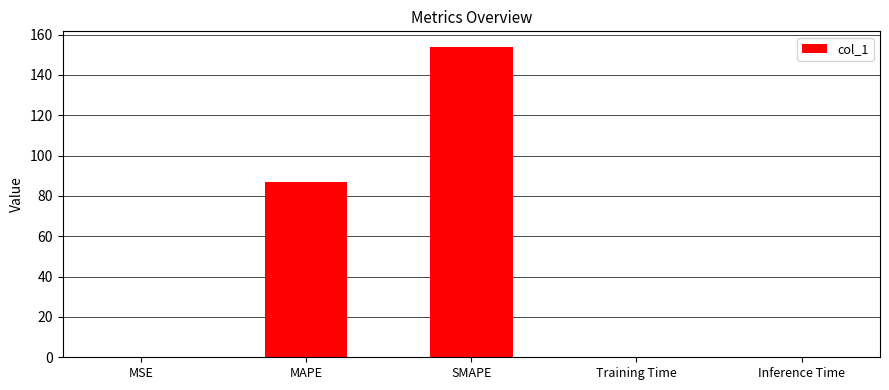

The chart shows a value of 0.3 at Training Time. True or false?

True